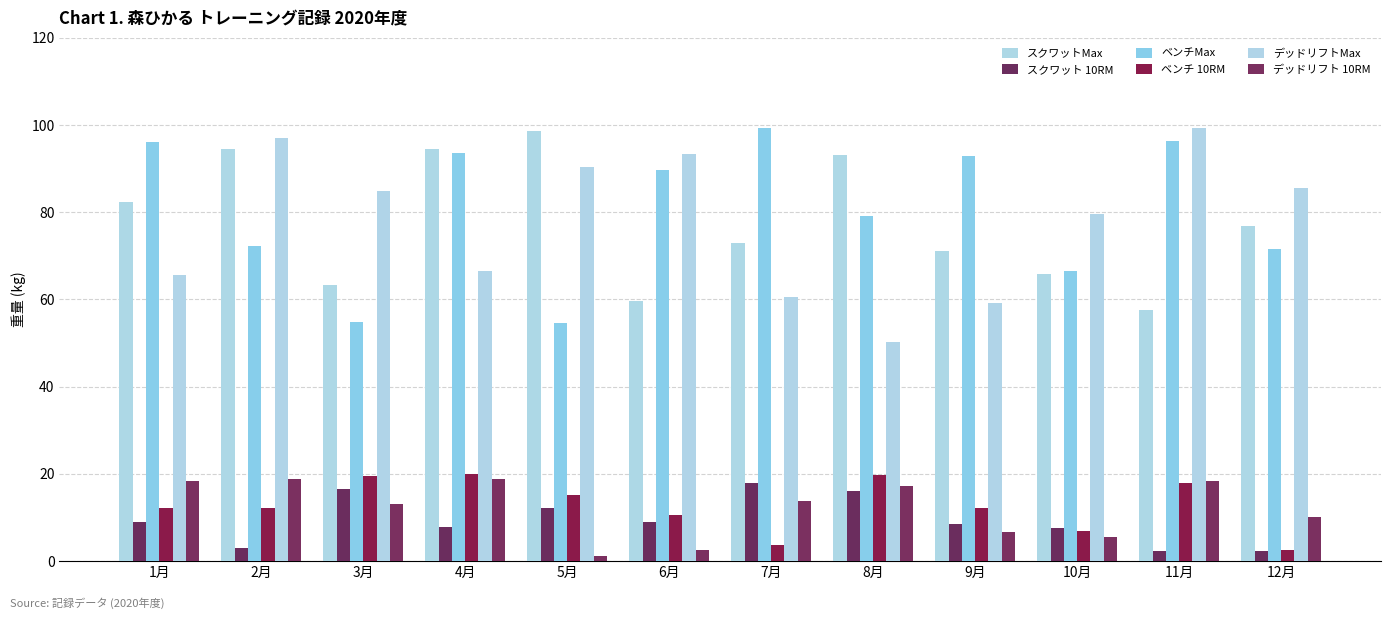

How many groups of bars are there?

12